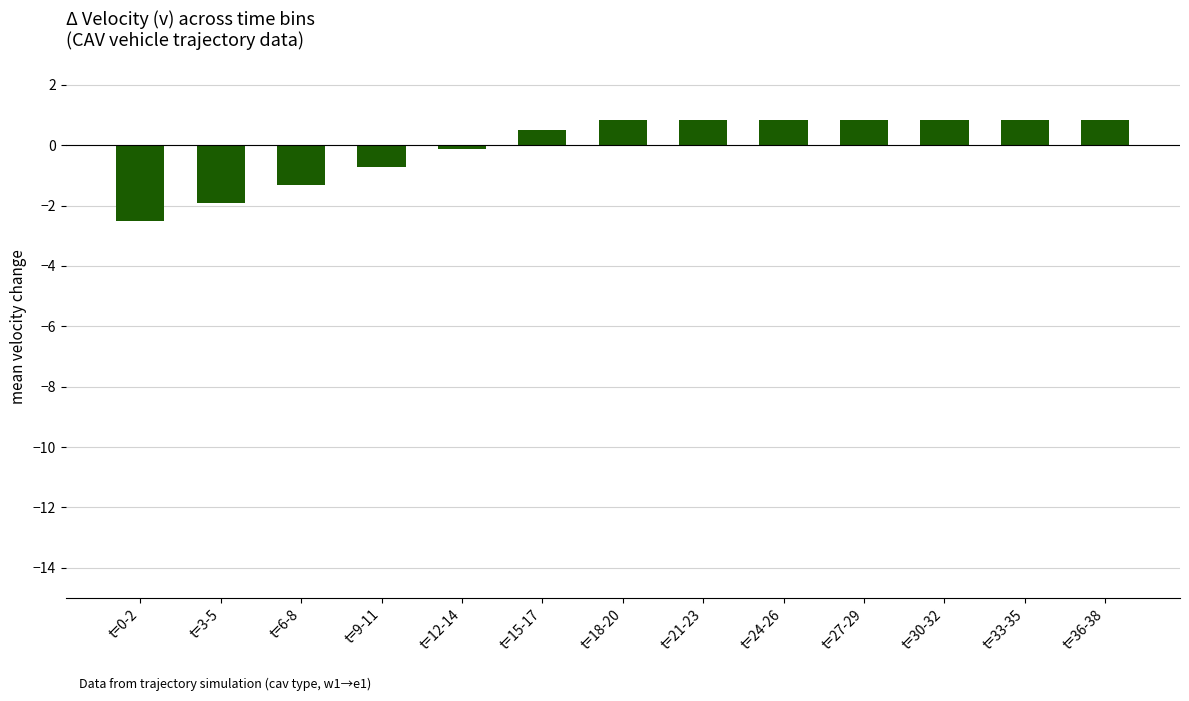

Reading left to right, extract all data points from this chart.

t=0-2=-2.5	t=3-5=-1.9	t=6-8=-1.3	t=9-11=-0.7	t=12-14=-0.1	t=15-17=0.5	t=18-20=0.8	t=21-23=0.8	t=24-26=0.8	t=27-29=0.8	t=30-32=0.8	t=33-35=0.8	t=36-38=0.8